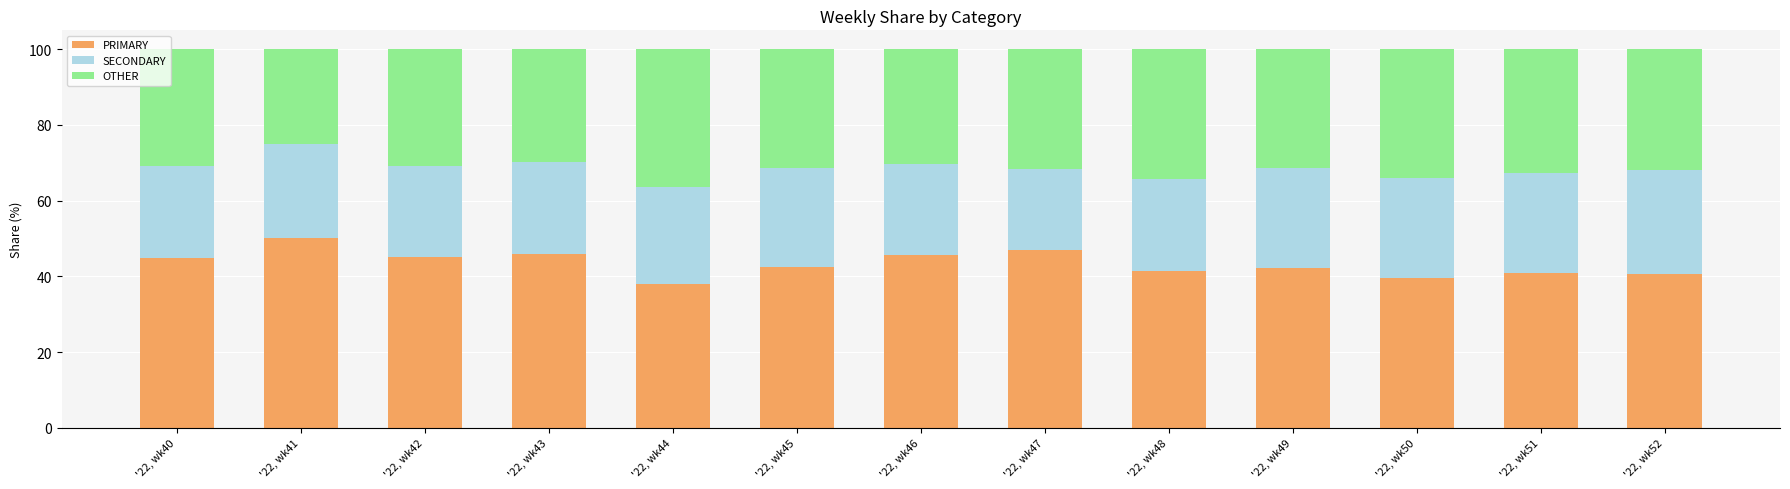

What is the total value across all series at '22, wk42?

100.0